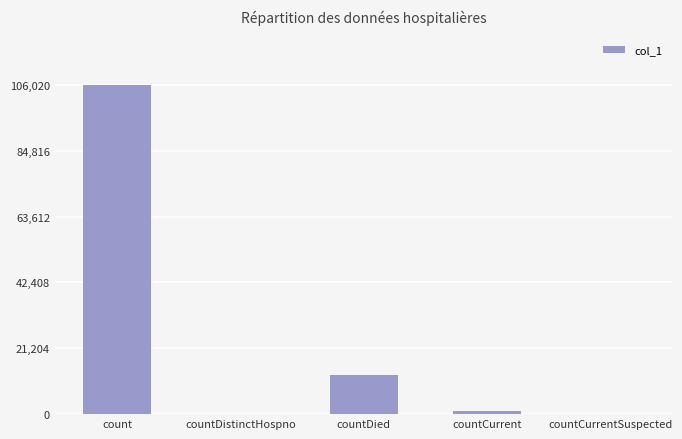

Which category has the highest value across all series?

count